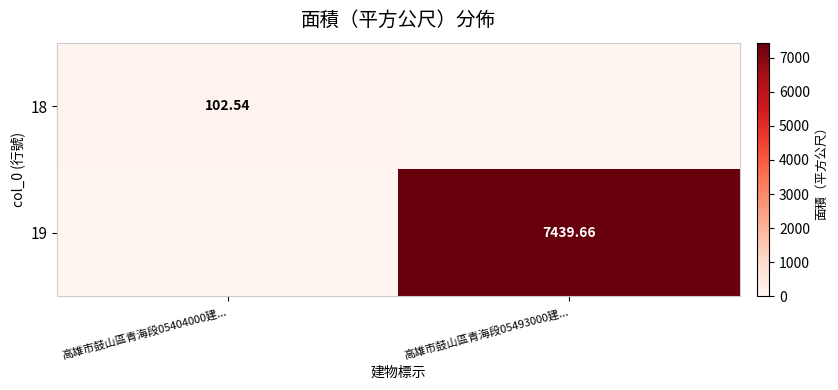

What is the highest value of the 19 series?

7439.7